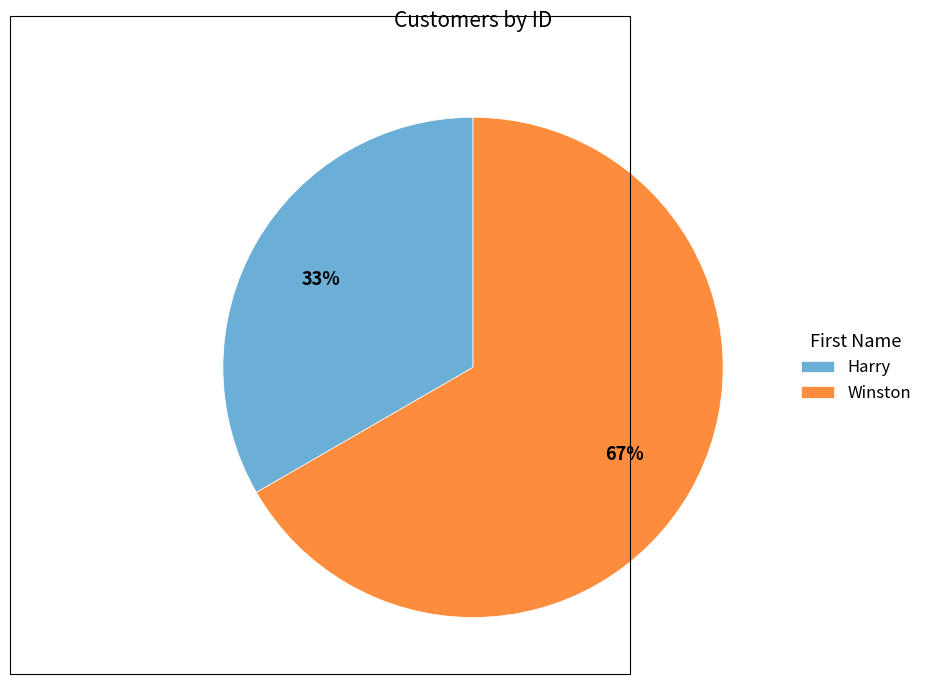

What is the smallest slice in the pie chart?

Harry